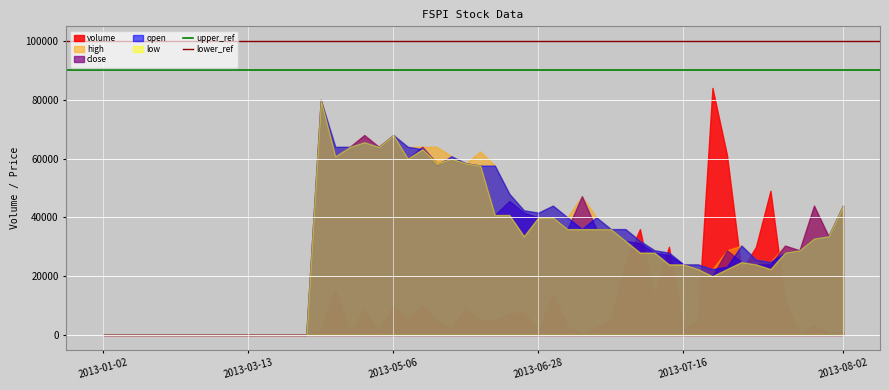

What is the spread (max minus min) of values at 2013-05-06?

58000.0